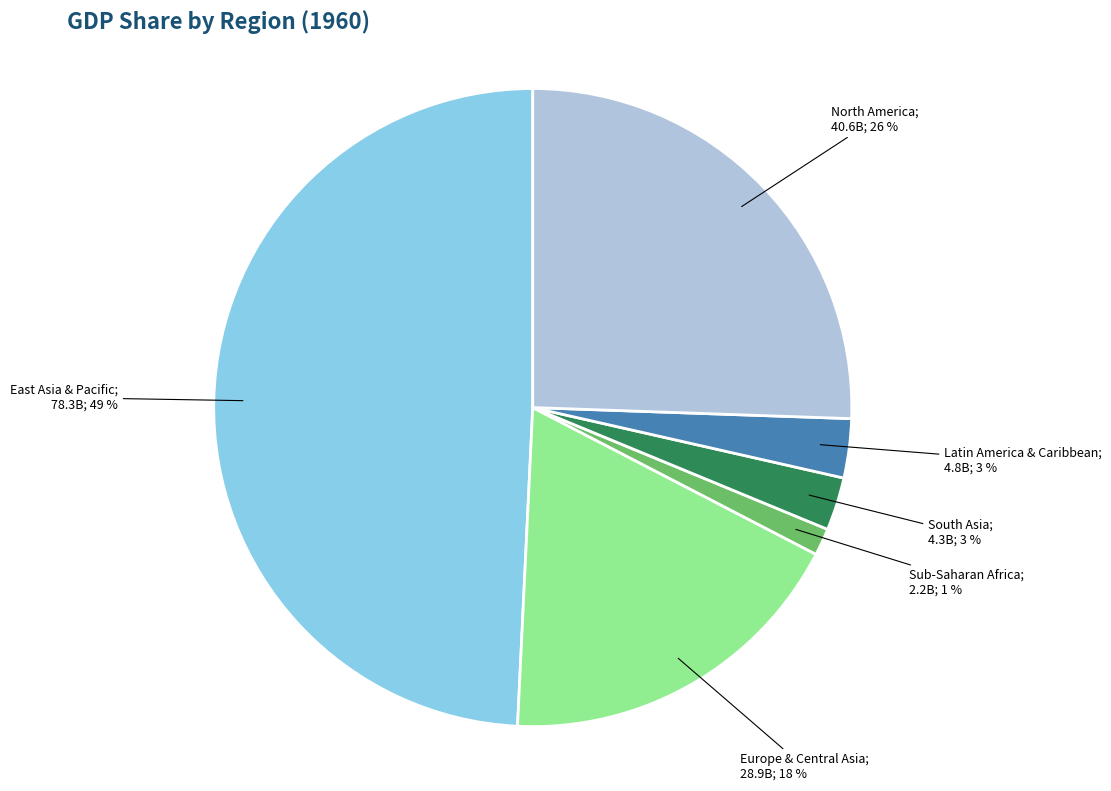

Does any single category account for the majority?

No